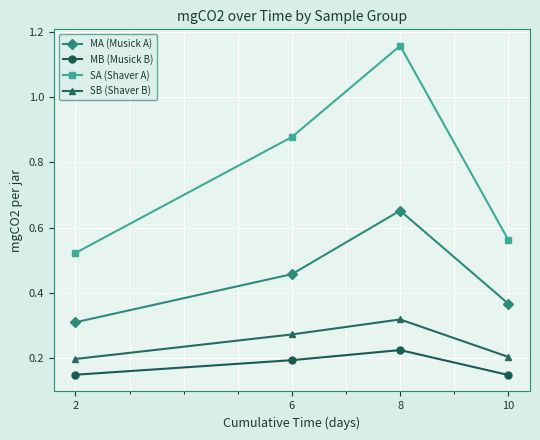

Is it true that MA (Musick A) equals 0.1 at 10?

False